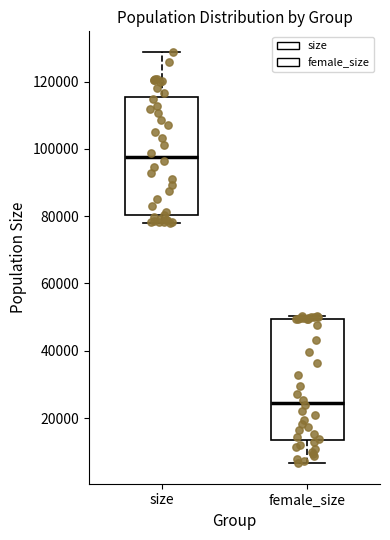

Reading left to right, transcribe this box plot: for each box, give where its median line is, the range the box spans, and where its two whiskers end, as read against the y-axis. The values are not printed on the chart, so give them approximately, as read against the axis.

size: median 98000, box 80000 to 116000, whiskers 78000 to 128000
female_size: median 24000, box 14000 to 50000, whiskers 6000 to 50000 (just above the box's upper edge)